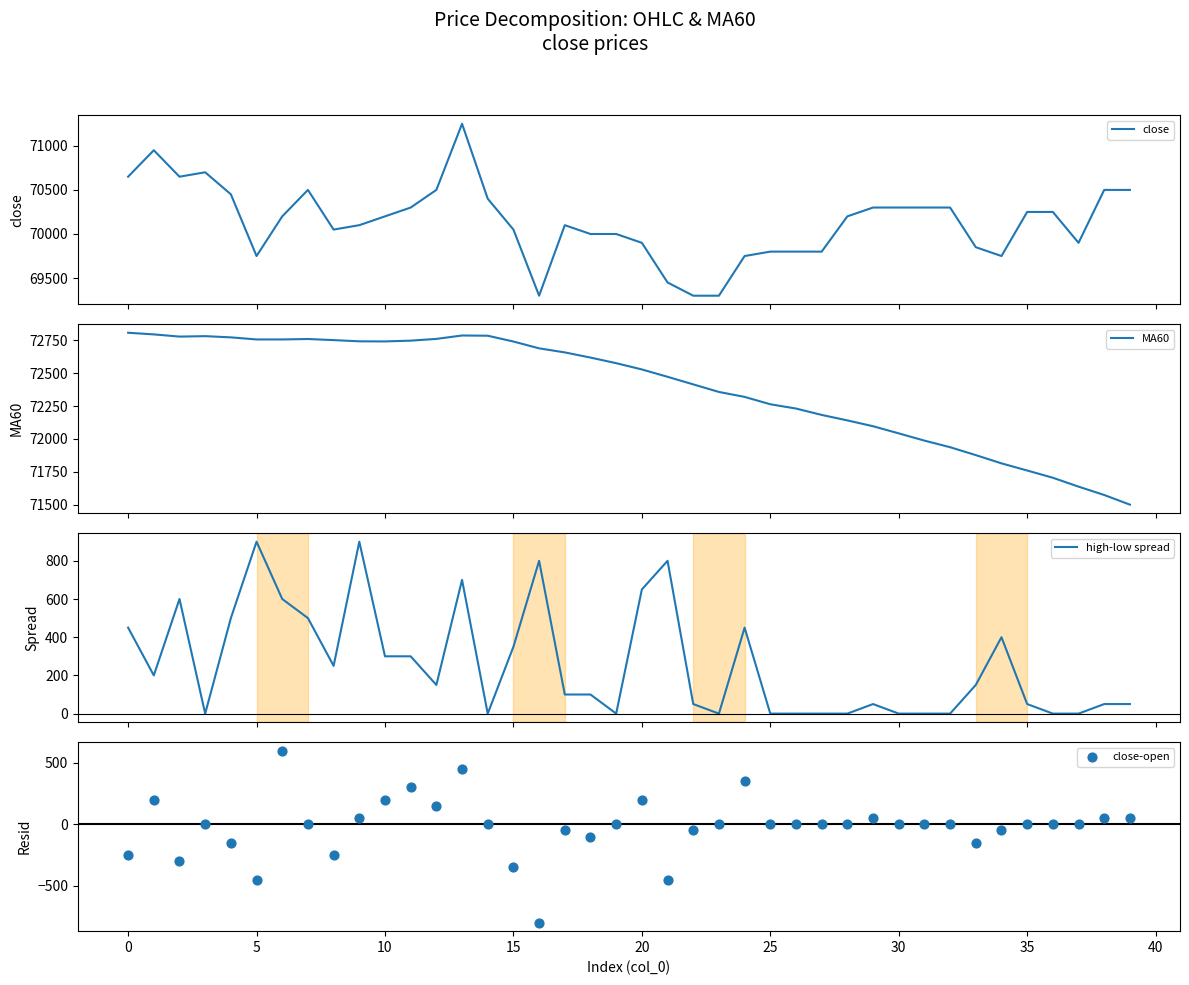

Which series has the largest total across all categories?

MA60